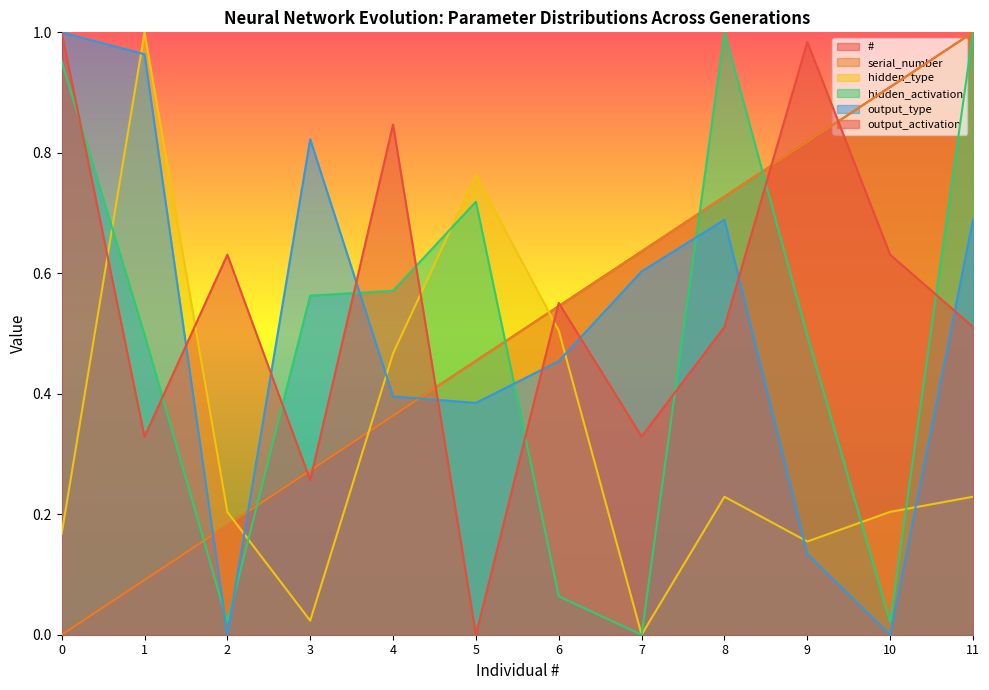

What is the spread (max minus min) of values at 4?

0.5